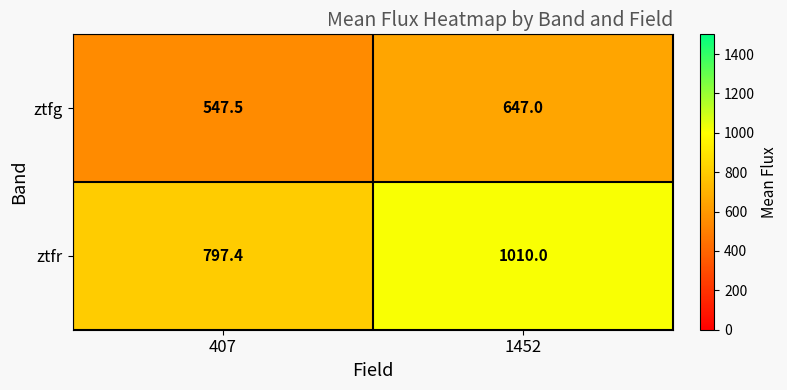

At which category is the sum across all series the highest?

1452